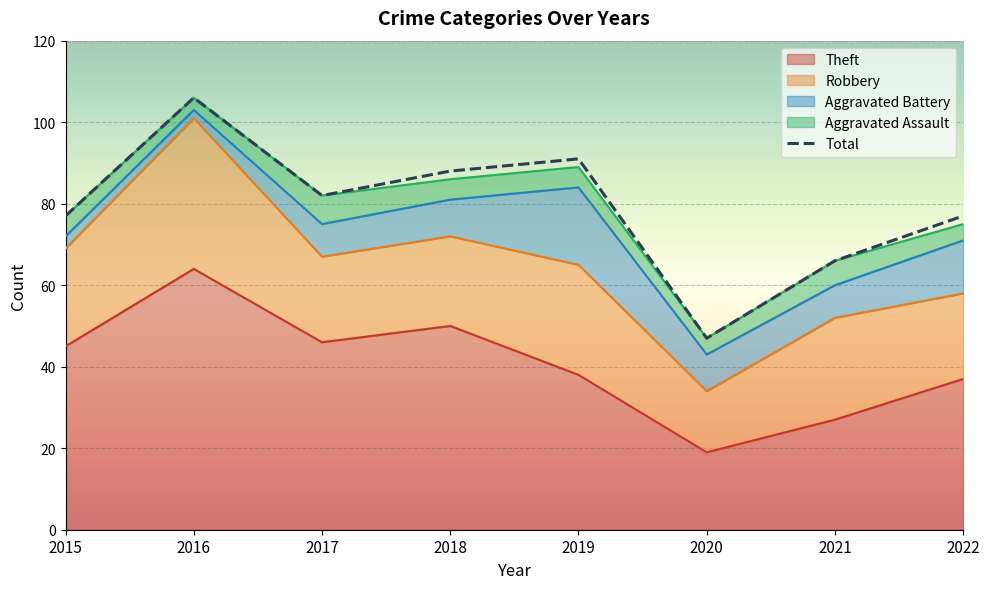

Where is the data nearest to the value 76?

2015